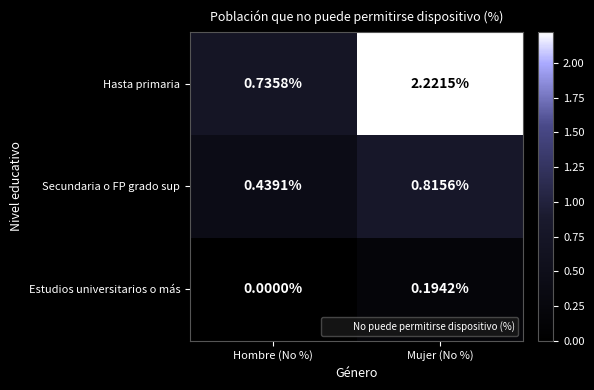

Which series has the largest total across all categories?

Hasta primaria